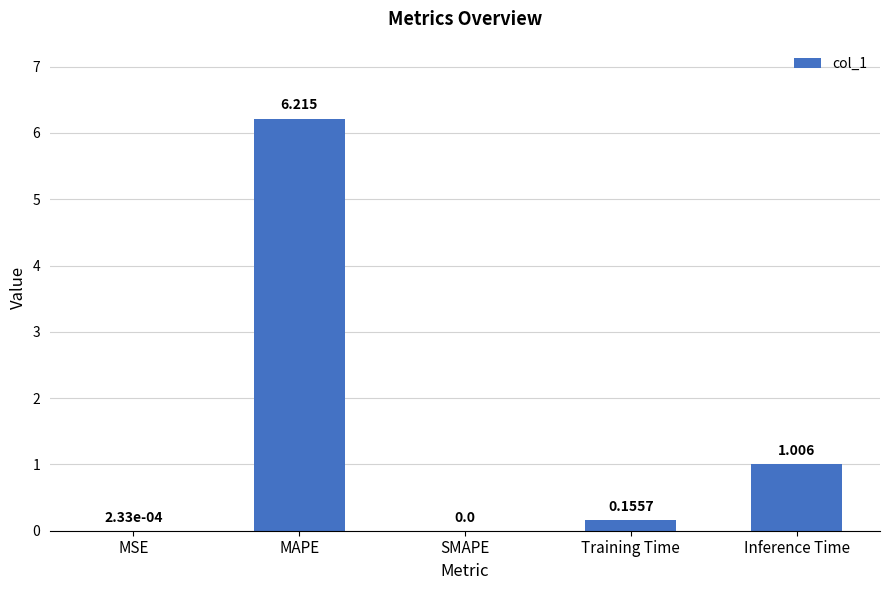

Which has a higher value, MSE or MAPE?

MAPE